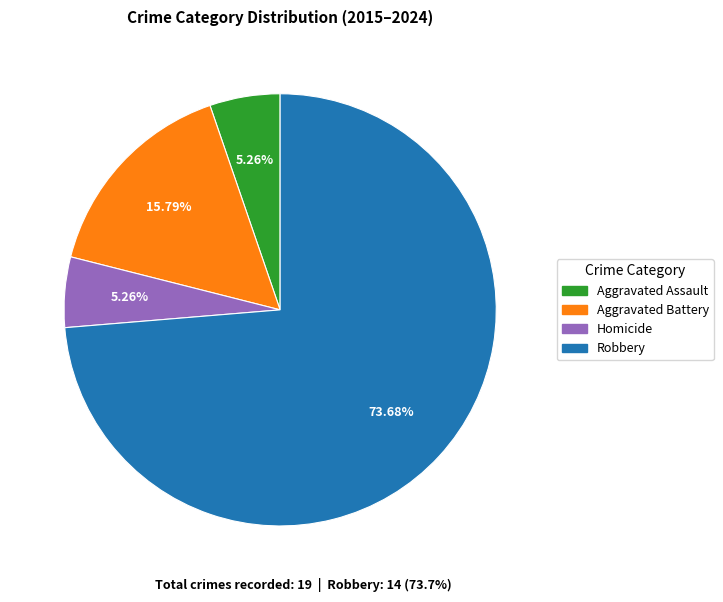

Count the number of slices in the pie.

4